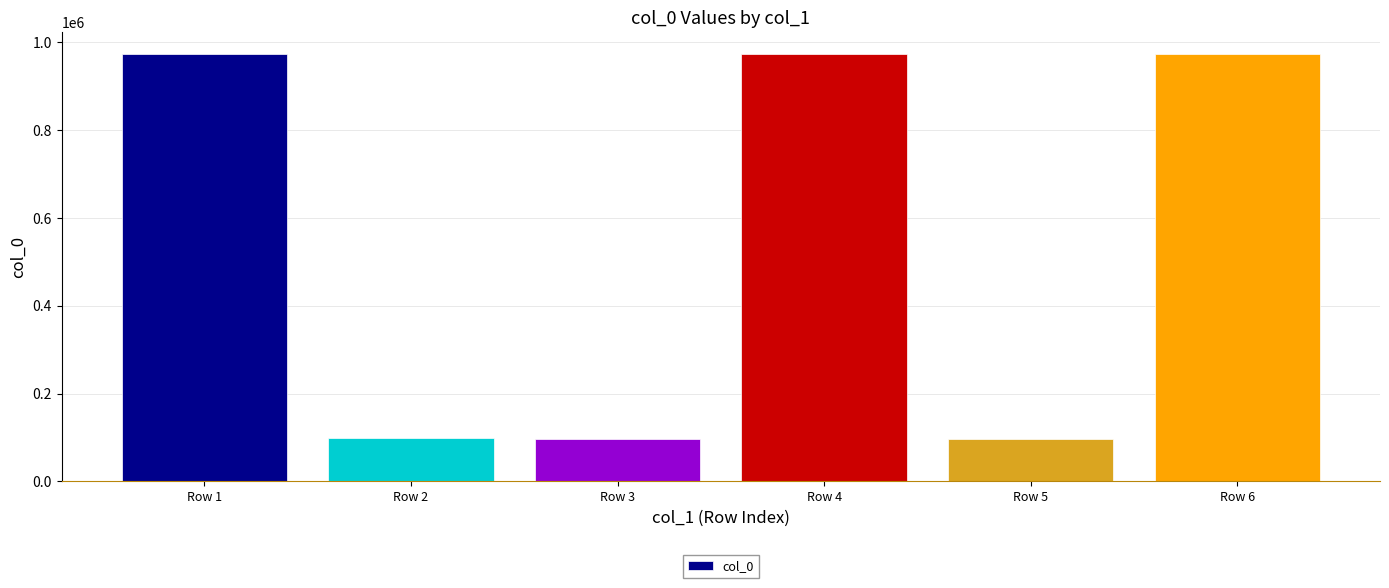

What is the sum of the values at Row 4 and Row 2?

1071679